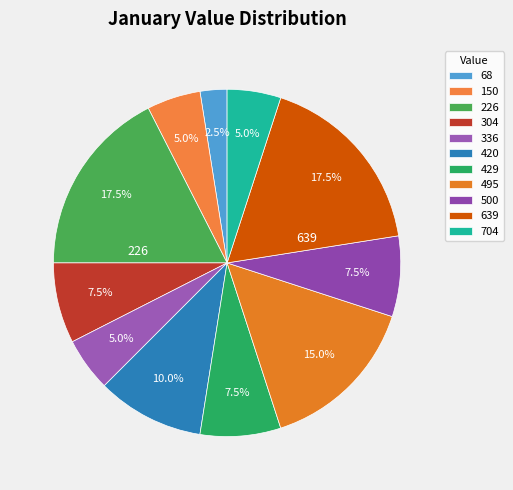

Do 68 and 336 together represent more than half of the pie?

No